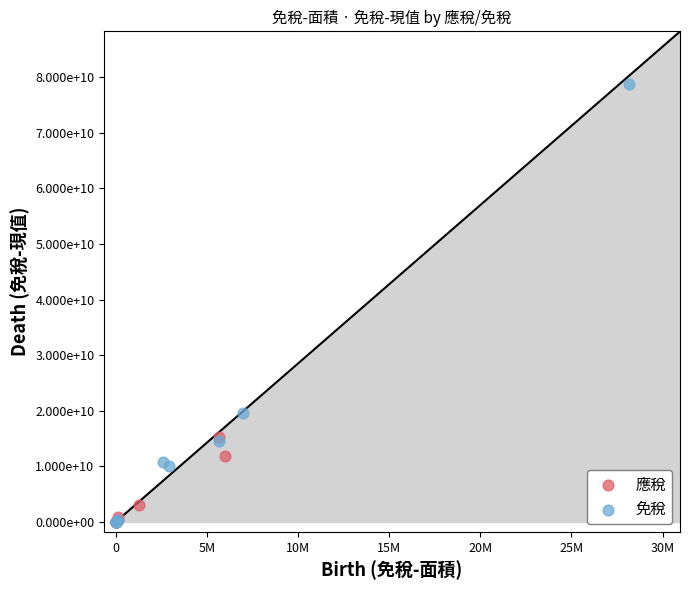

What are all the series names shown in the legend?

應稅, 免稅